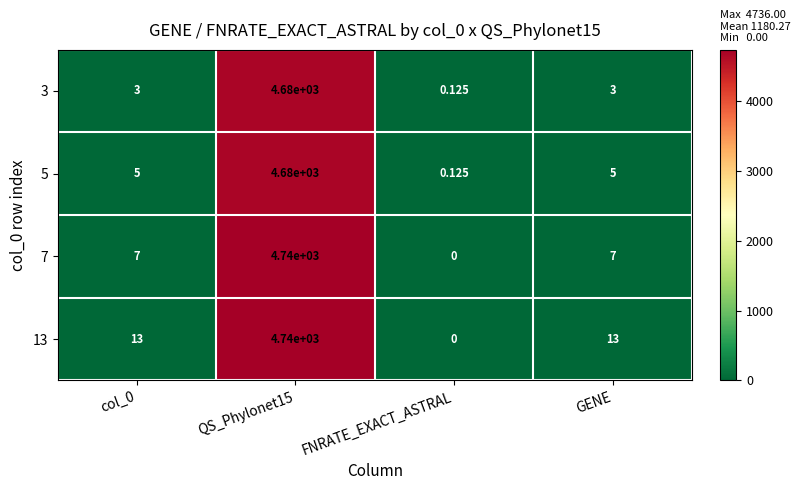

How many distinct data groups are displayed?

4